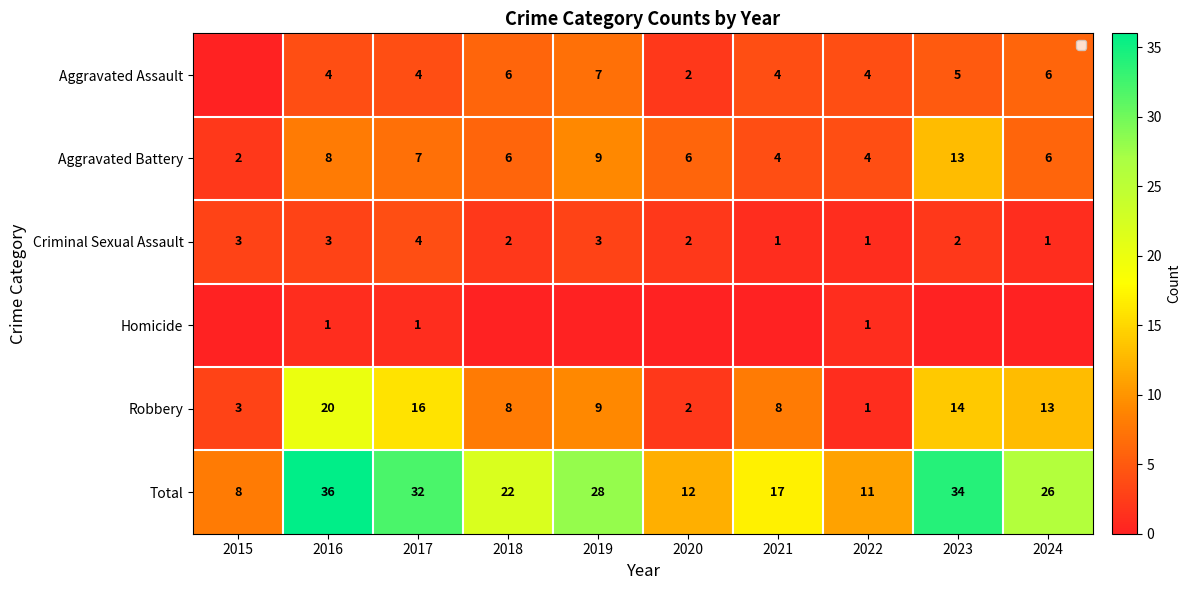

What is the spread (max minus min) of values at 2016?

35